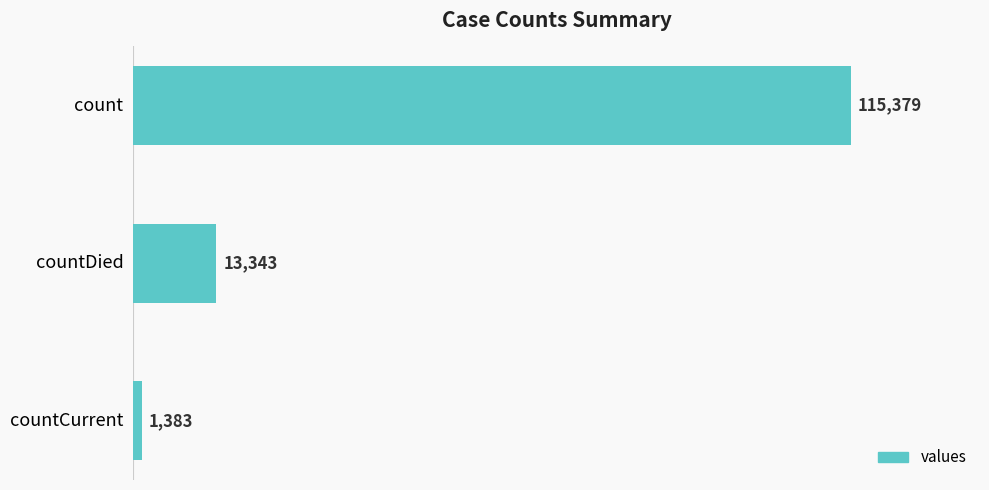

What is the sum of all values?

130105